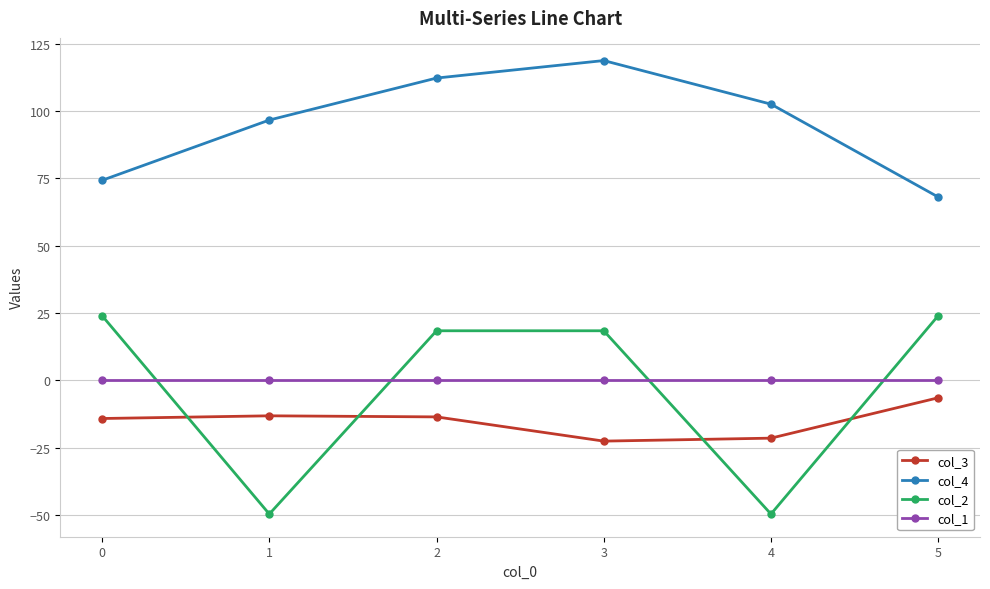

Between 0 and 4, which series saw the biggest shift?

col_2